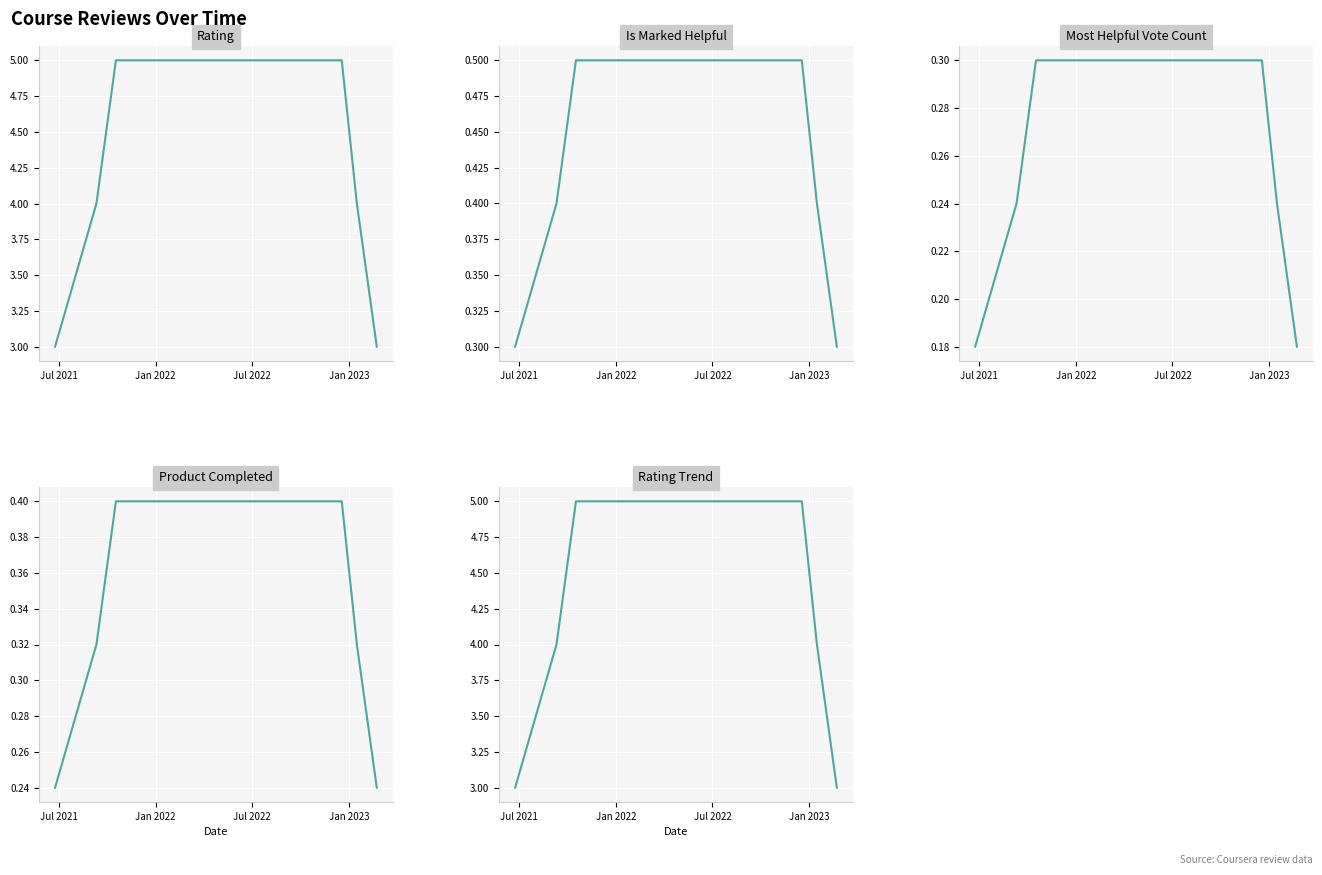

Which series has the largest total across all categories?

Rating